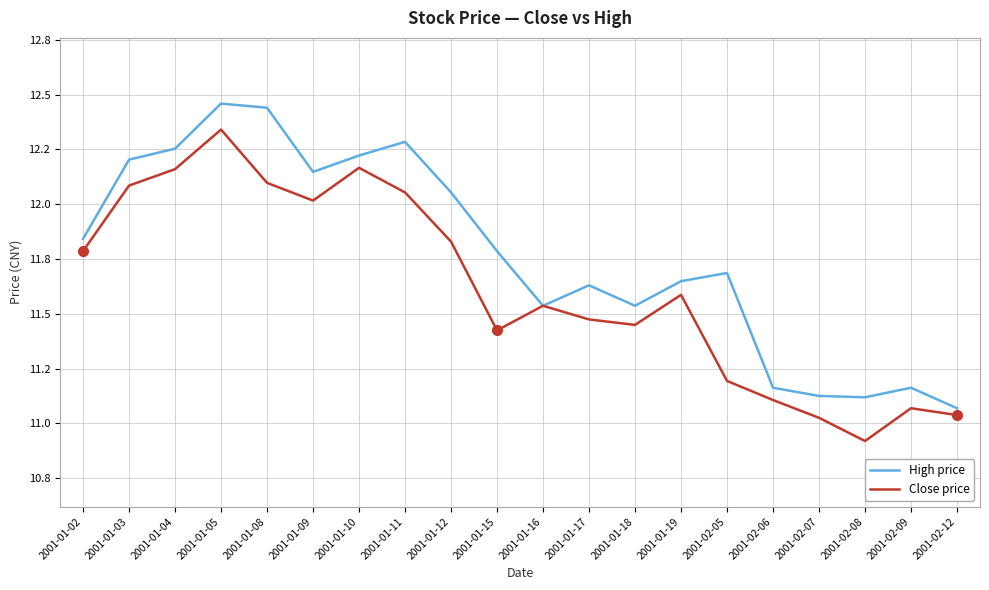

What are all the series names shown in the legend?

High price, Close price